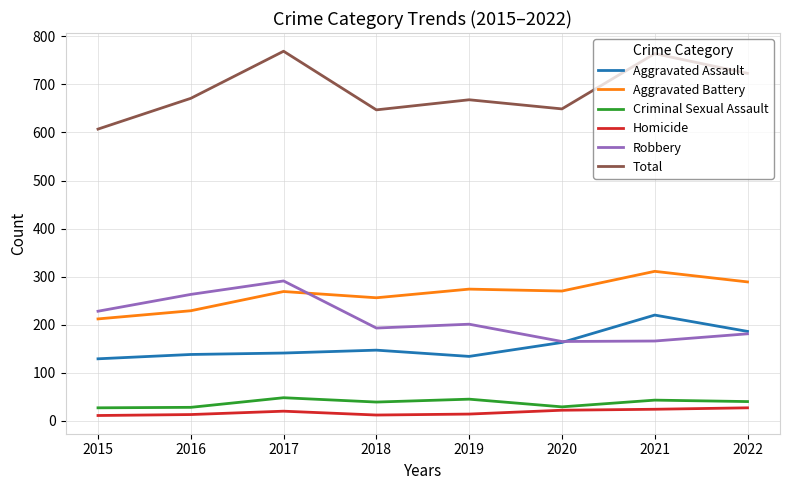

True or false: Total and Homicide cross at least once.

False